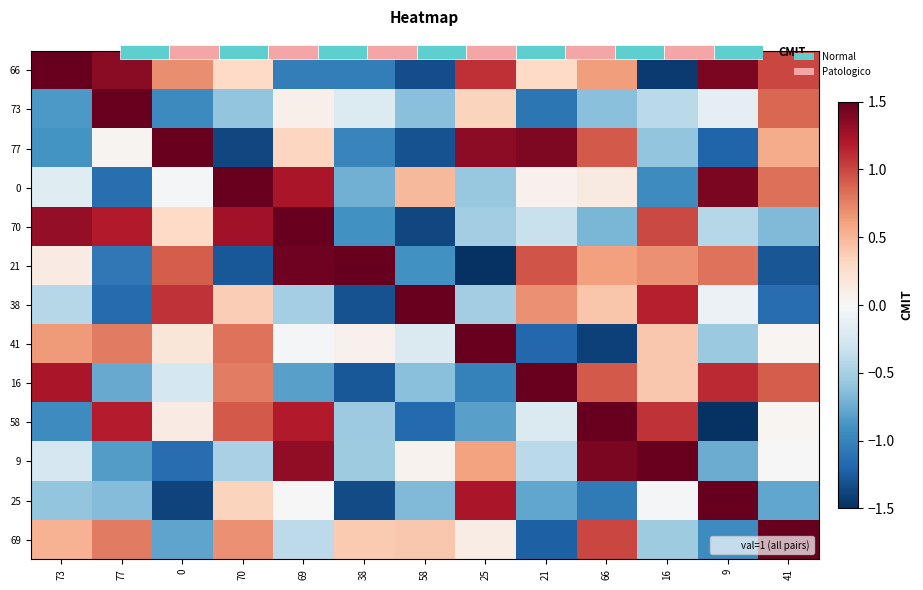

Where is 58 nearest to the value 0?

41